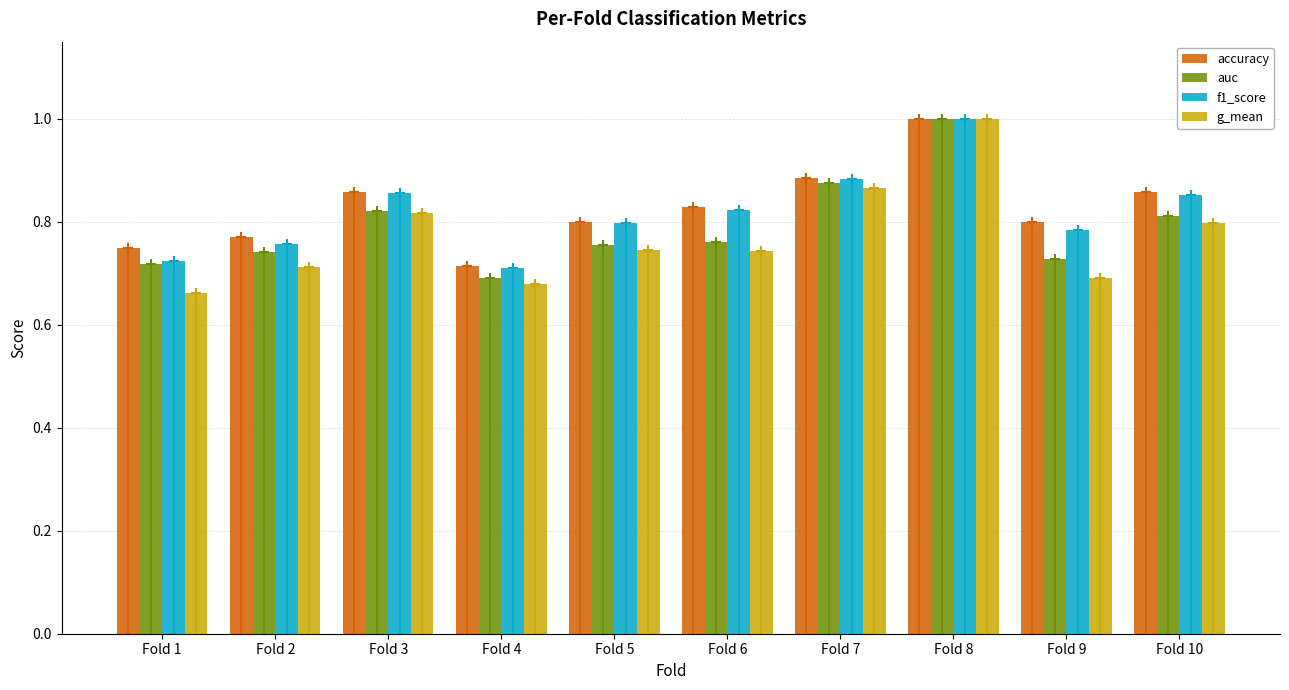

Which category has the lowest value in the accuracy series?

Fold 4